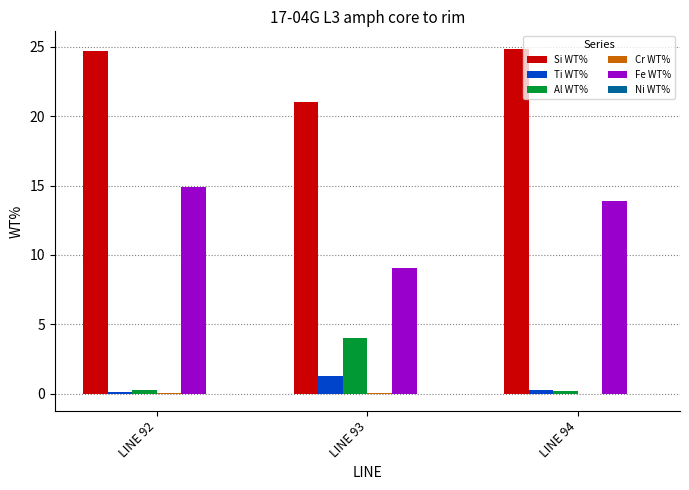

Is the value of Si WT% at LINE 94 greater than the value of Fe WT% at LINE 93?

Yes